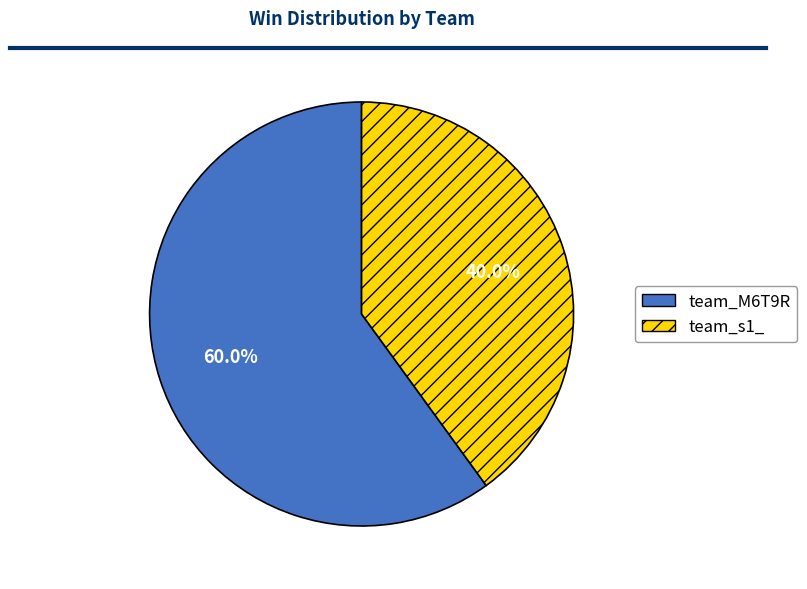

How many segments does this pie chart have?

2